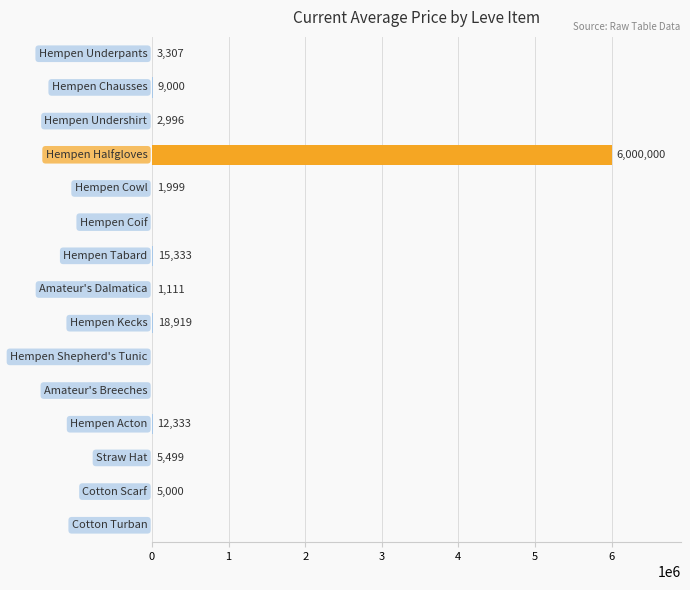

What is the sum of all values?

6075498.0